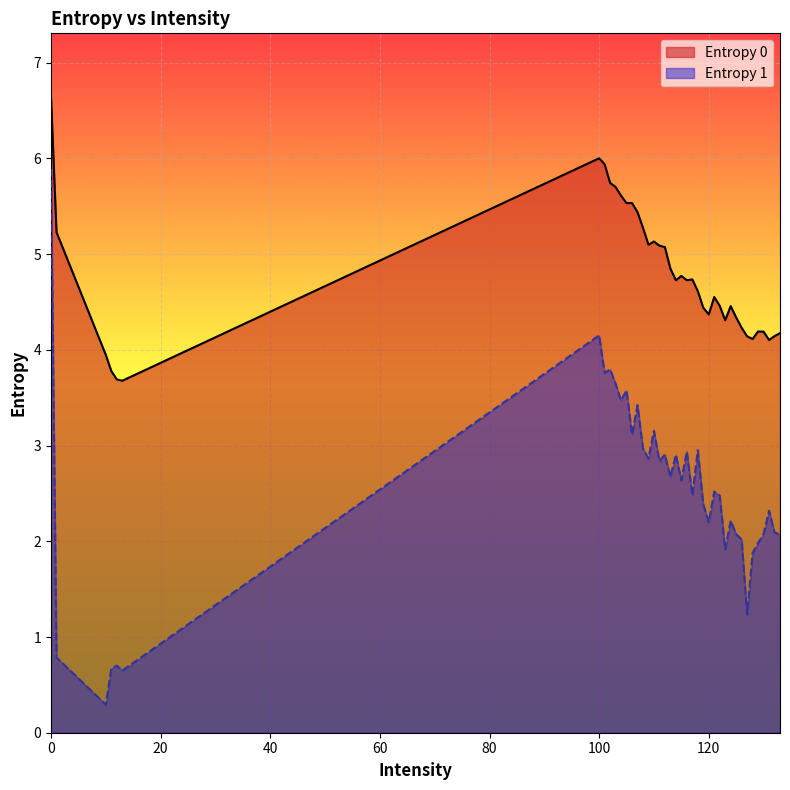

Where is Entropy 1 nearest to the value 3?

108